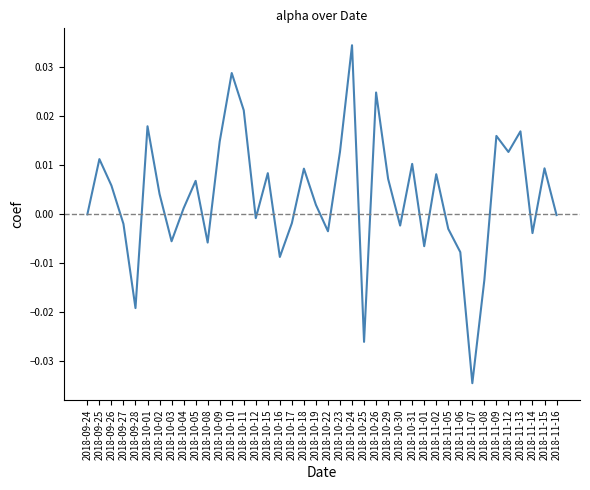

Which label corresponds to the smallest value in the chart?

2018-11-07